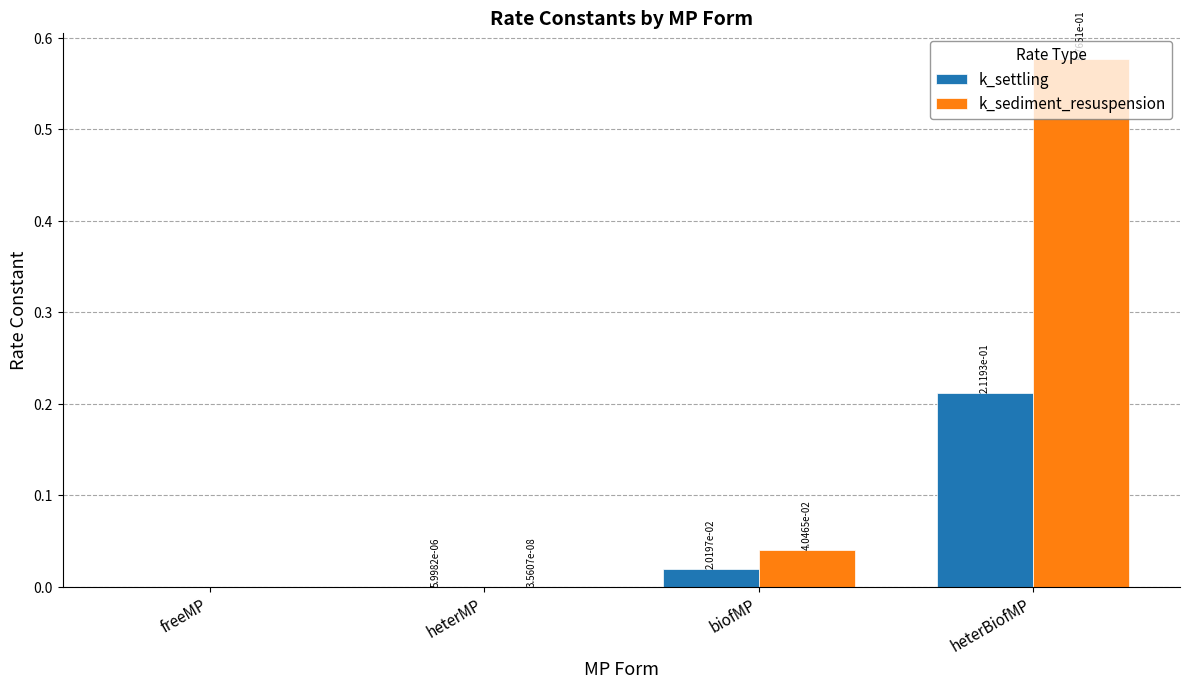

Which category has the highest value across all series?

heterBiofMP